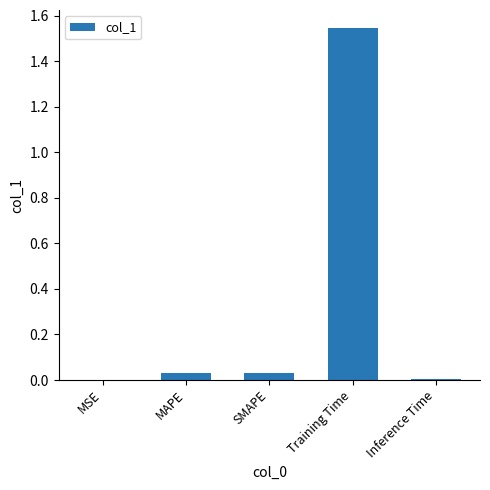

Which label corresponds to the largest value in the chart?

Training Time